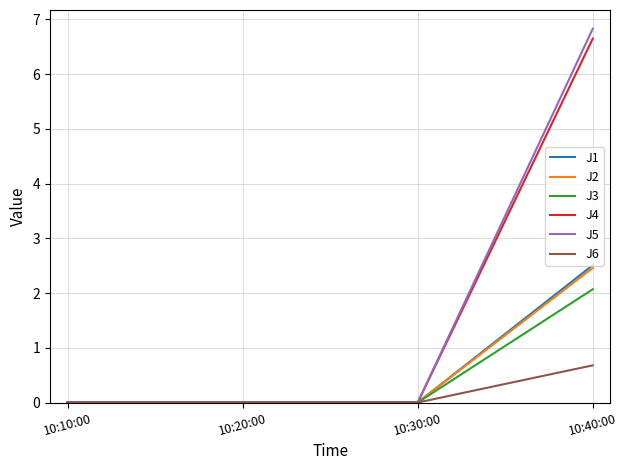

Which category has the highest value in the J6 series?

10:40:00